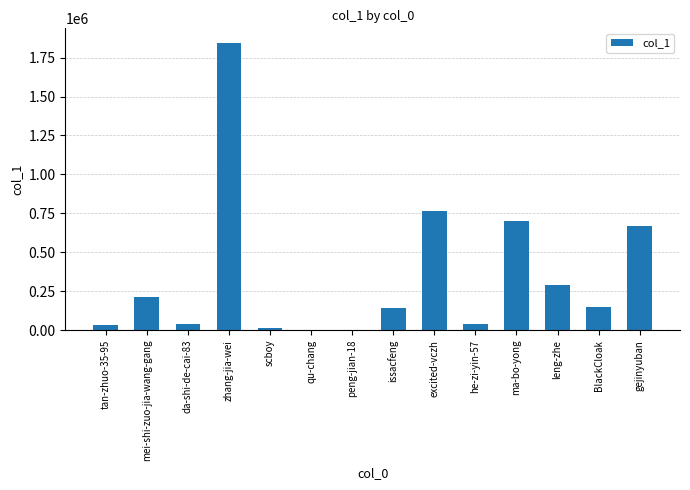

Count the number of data series in this chart.

1